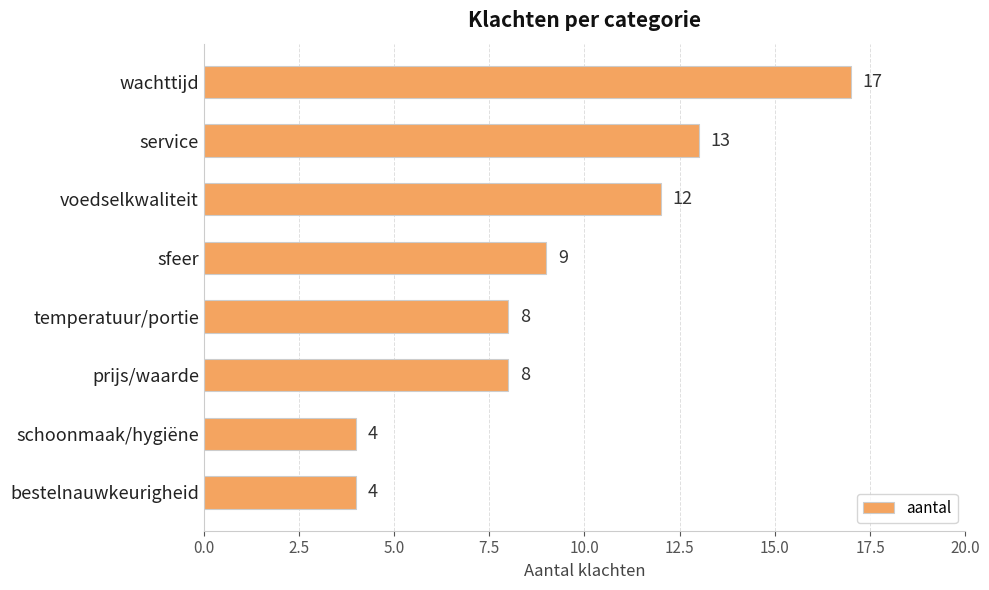

Are the bars horizontal?

Yes